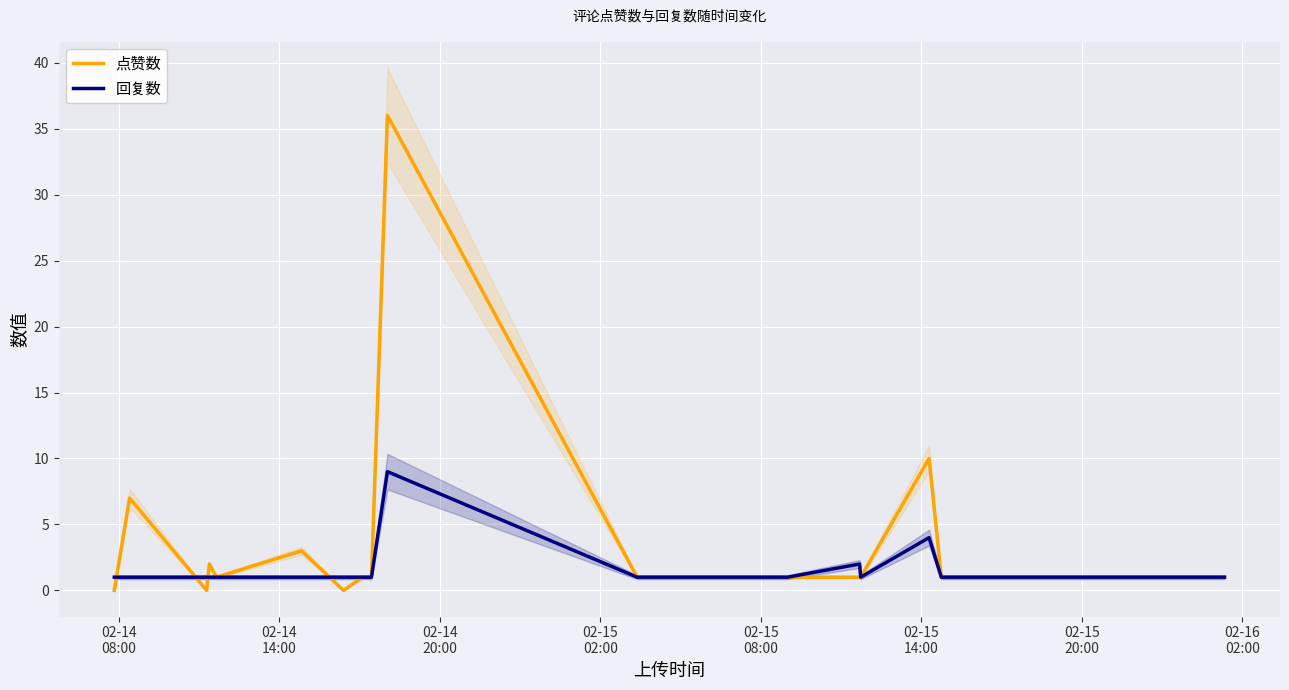

What is the highest value of the 回复数 series?

9